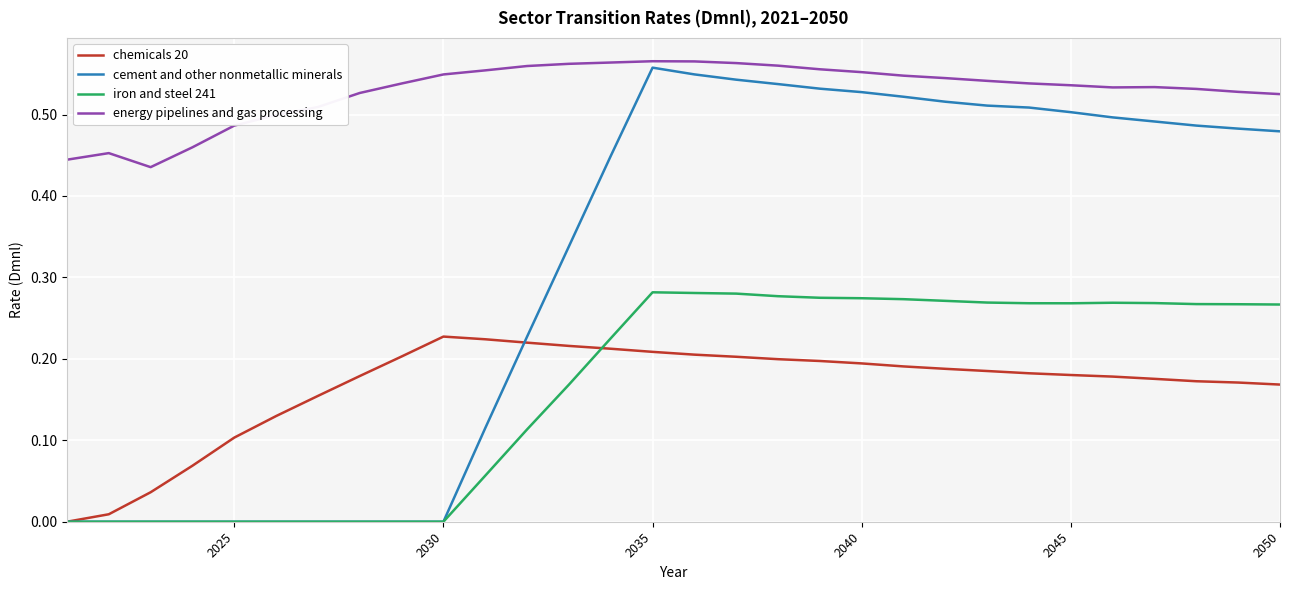

True or false: chemicals 20 and iron and steel 241 cross at least once.

True